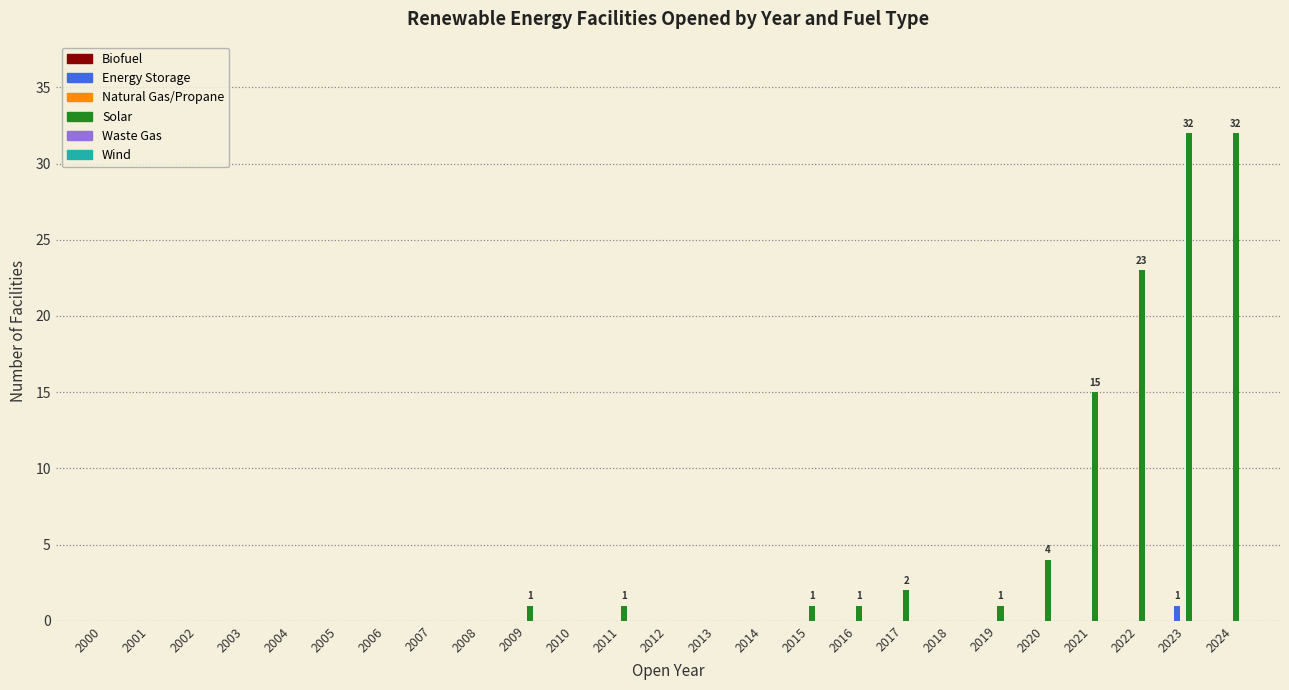

What is the sum of all Solar values?

113